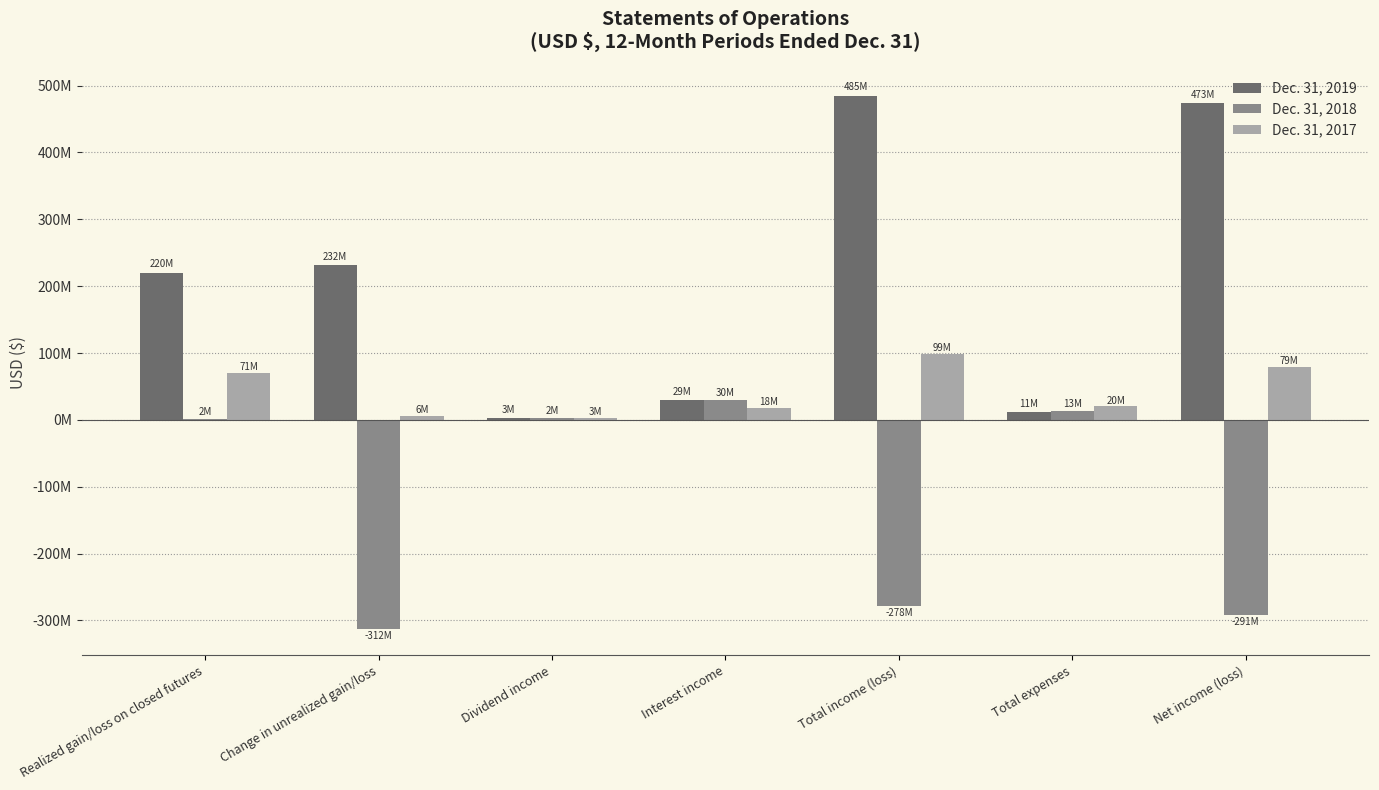

Which series has the widest spread of values?

Dec. 31, 2019